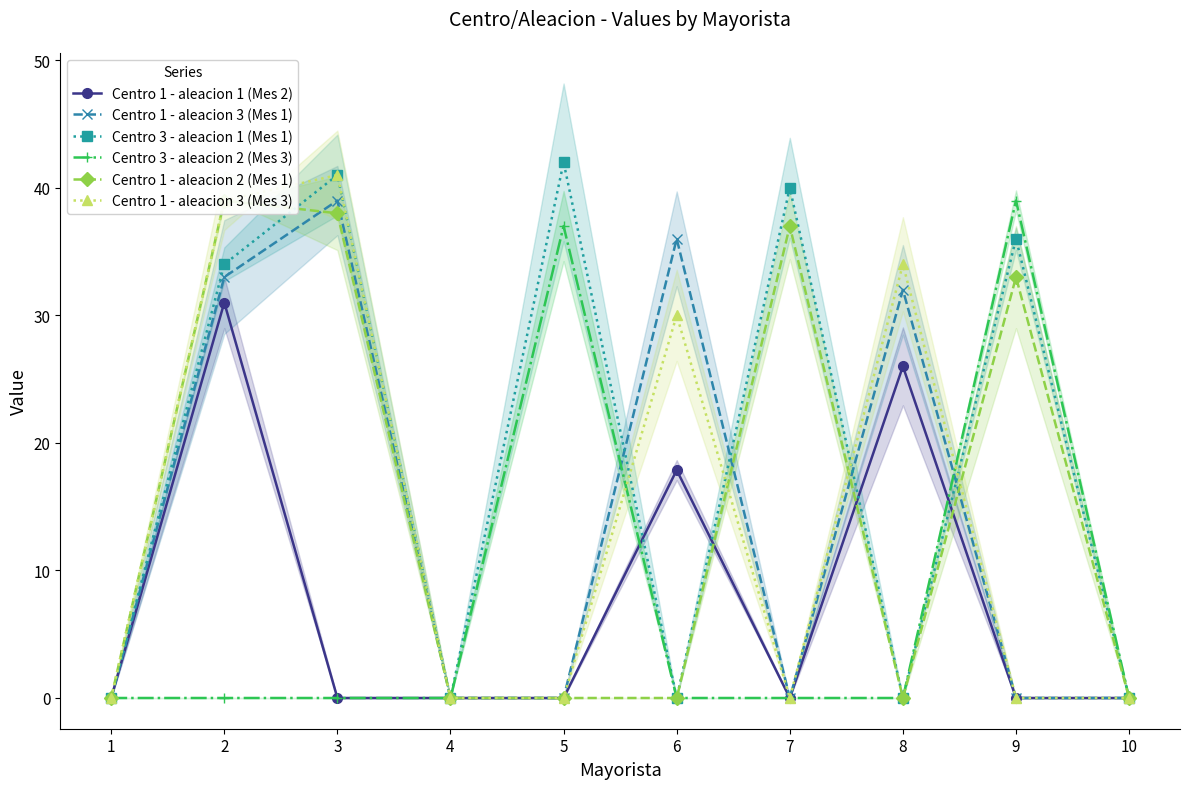

What is the difference between the maximum and minimum values in the Centro 3 - aleacion 2 (Mes 3) series?

39.0